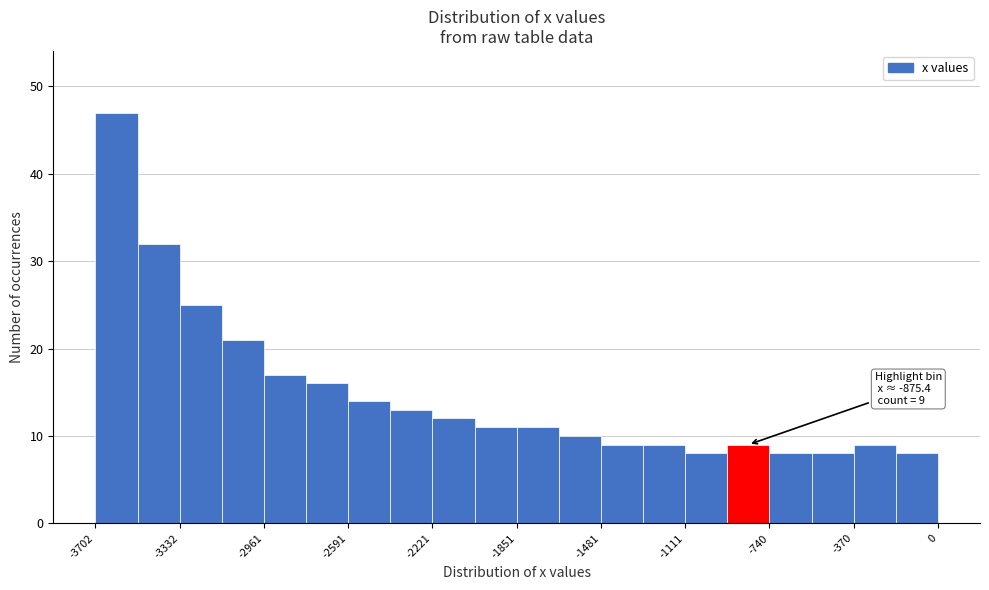

Read against the x-axis, roughly where is the centre of the tallest bar?

-3600